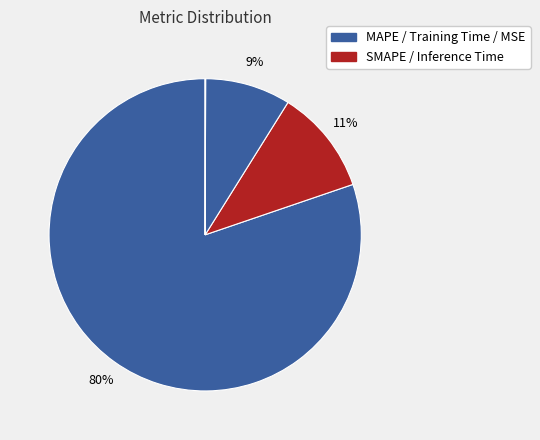

What is the largest slice in the pie chart?

MAPE